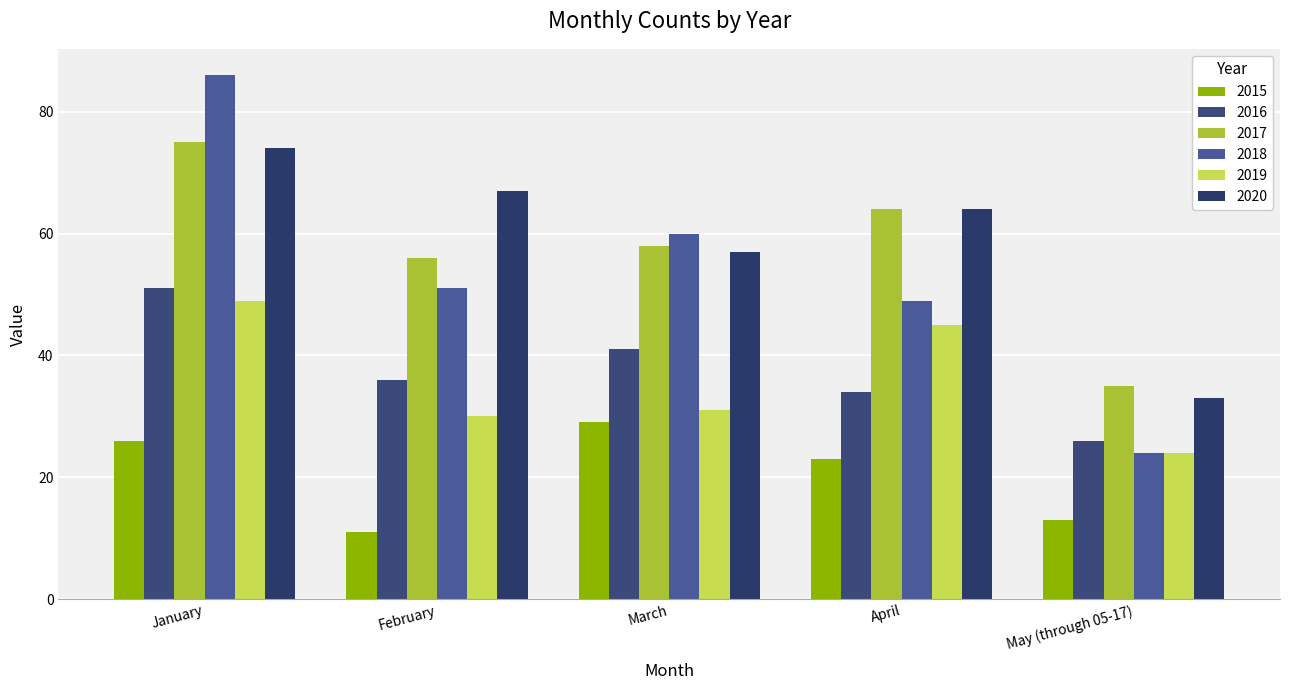

Rank the series by their maximum value, from lowest to highest.

2015, 2019, 2016, 2020, 2017, 2018